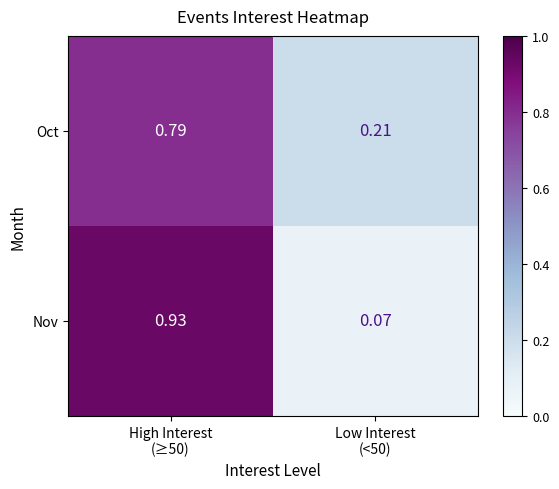

Which series has the largest range (max minus min)?

Nov